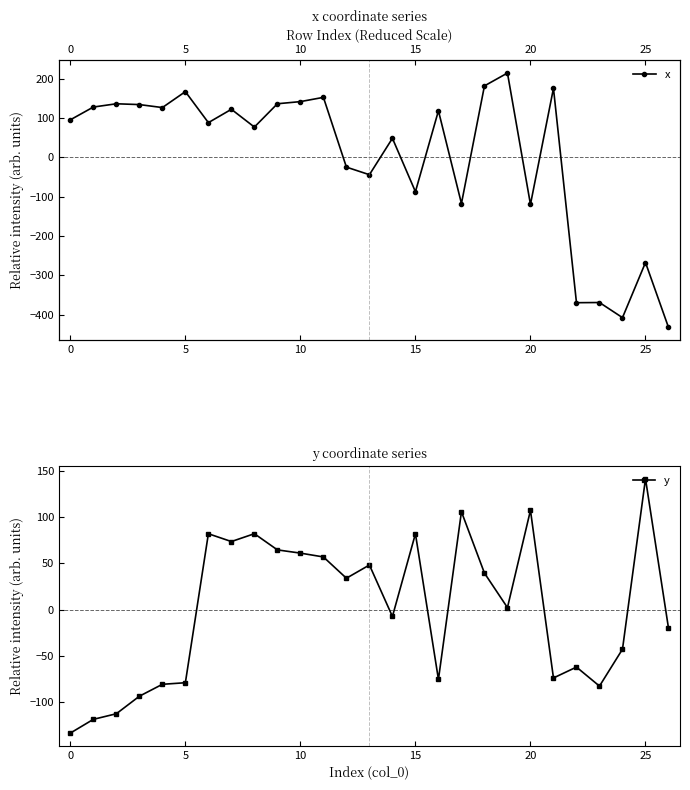

What is the lowest value of the y series?

-133.3